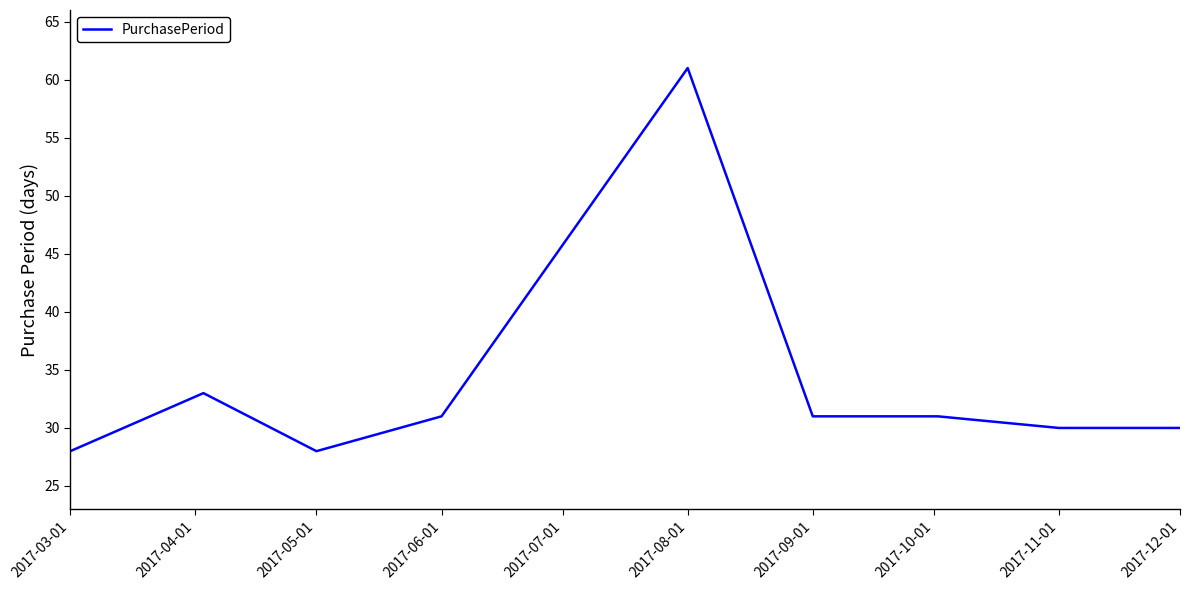

What is the difference between the maximum and minimum values?

33